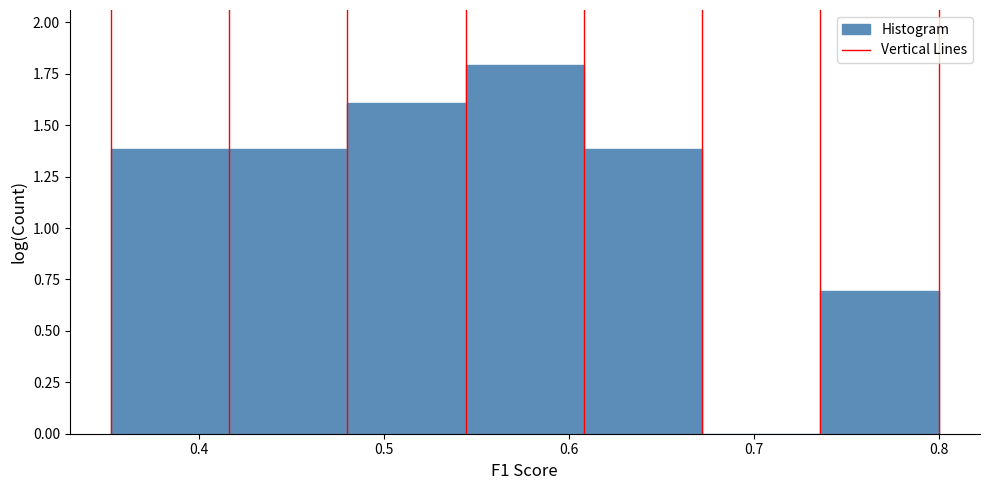

How tall is the bar that spans 0.35 to 0.42 on the x-axis? Neither the bar edges nor the heights are printed on the chart, so give them approximately, as read against the axes.

1.4